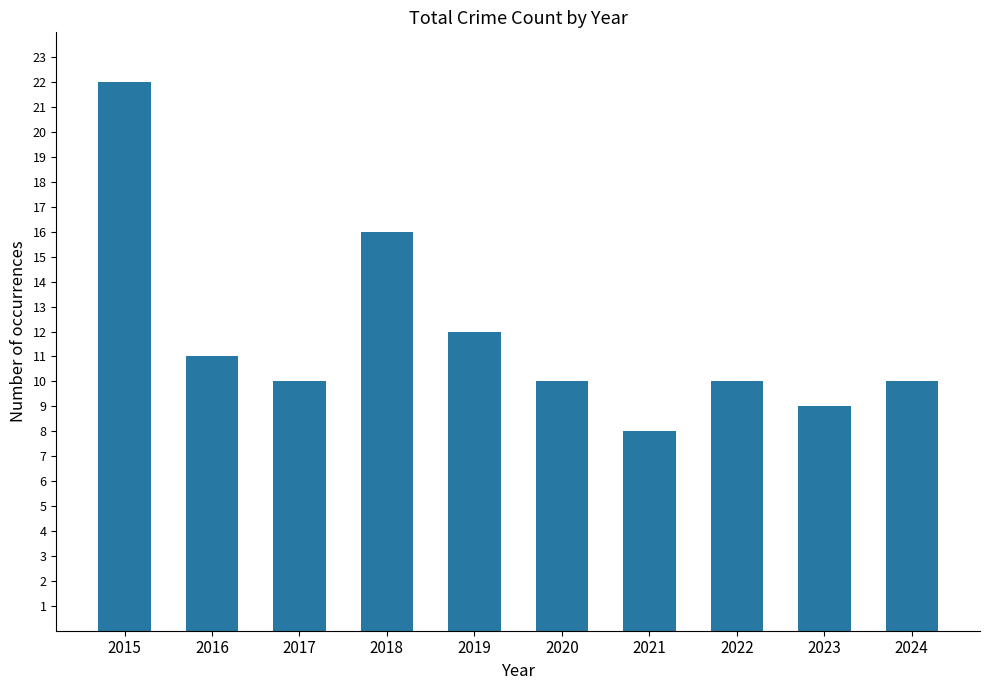

Approximately how many times larger is the value at 2019 compared to 2024?

1.2